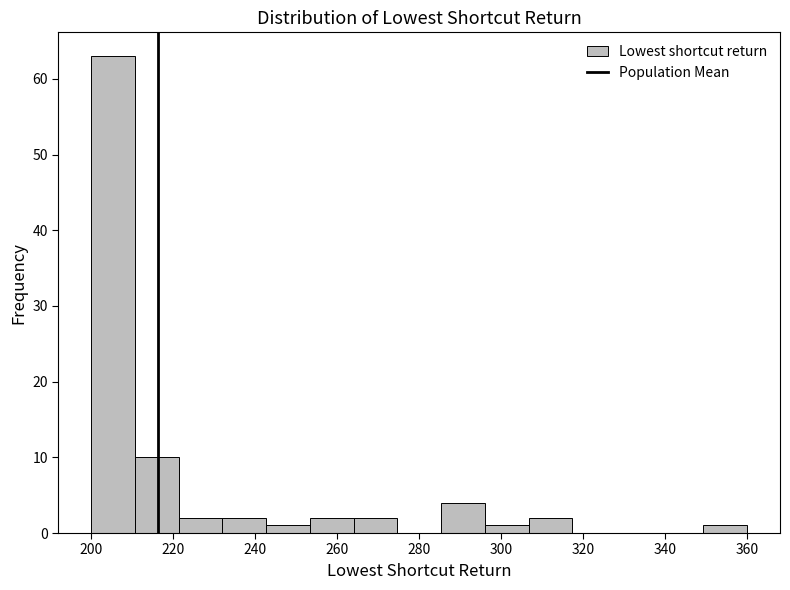

Reading left to right, list every bar in this chart as the range it spans on the x-axis followed by its height. Neither the bar edges nor the heights are printed on the chart, so give them approximately, as read against the axes.

200 to 210: 63
210 to 222: 10
222 to 232: 2
232 to 242: 2
242 to 254: 1
254 to 264: 2
264 to 274: 2
274 to 286: 0
286 to 296: 4
296 to 306: 1
306 to 318: 2
318 to 328: 0
328 to 338: 0
338 to 350: 0
350 to 360: 1